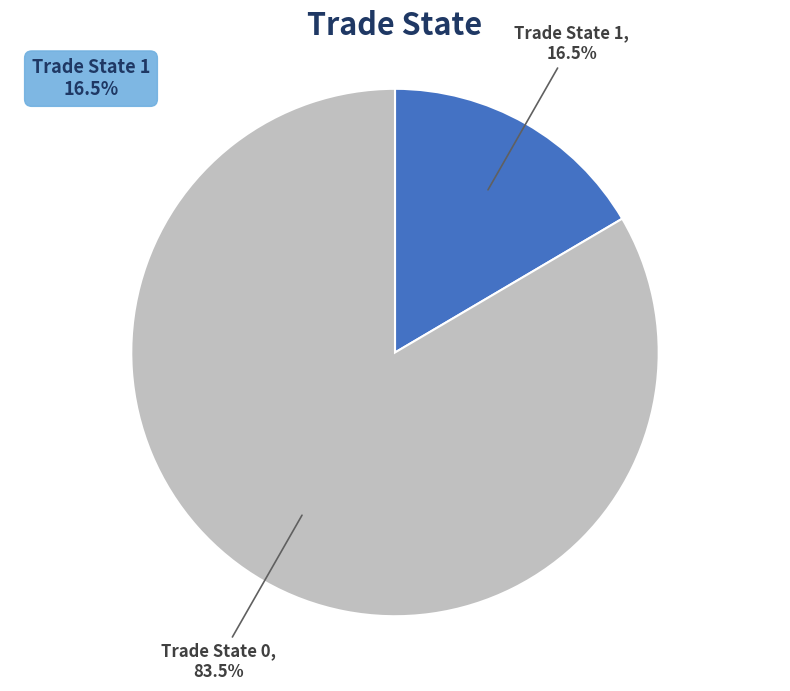

Which has a higher value, Trade State 0 or Trade State 1?

Trade State 0